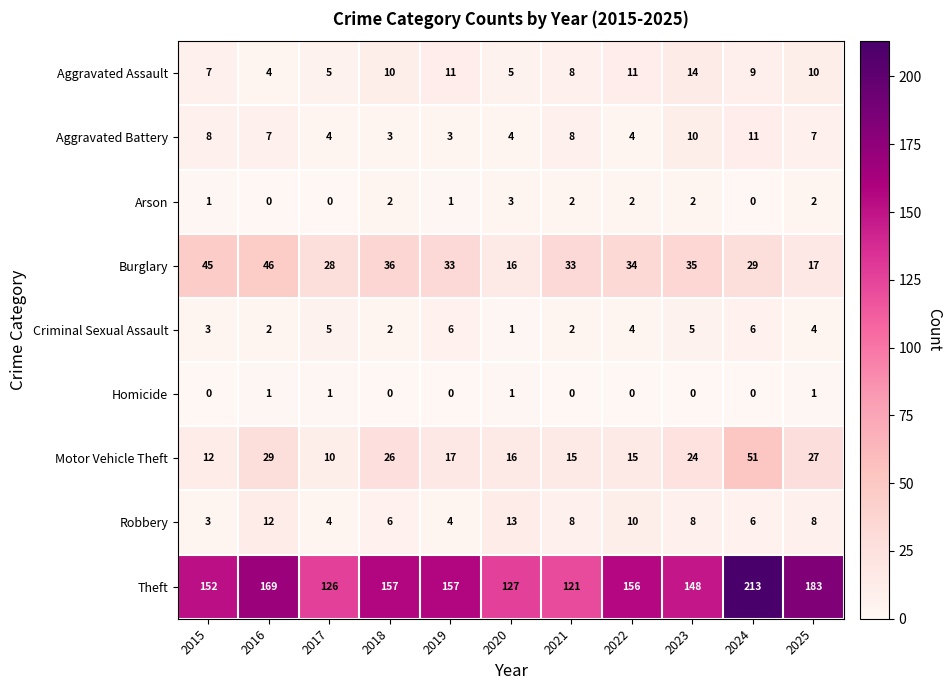

What is the greatest value displayed?

213